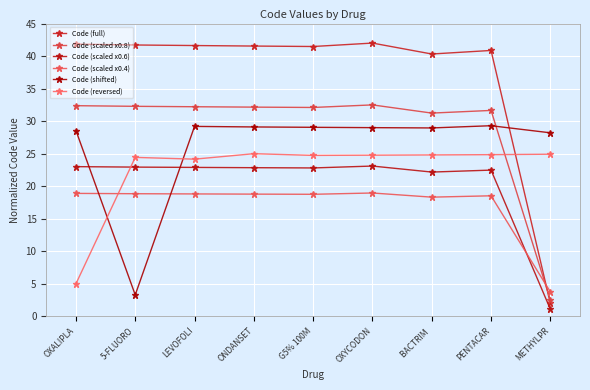

How many intersections are there between Code (scaled x0.6) and Code (reversed)?

1